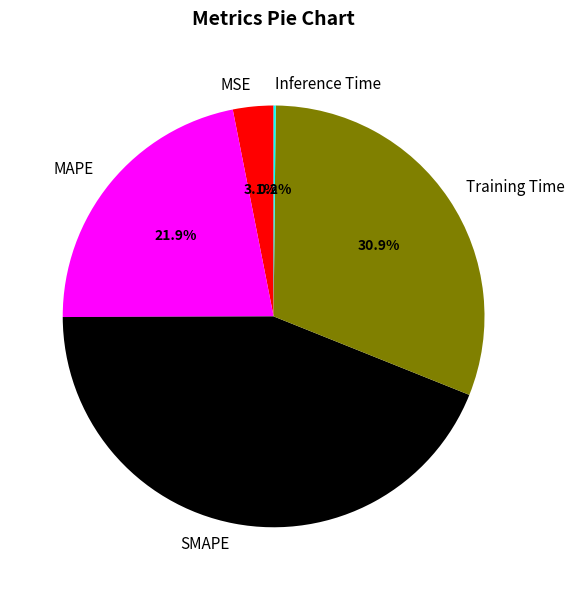

What is the total percentage of MSE and Training Time?

34.0%